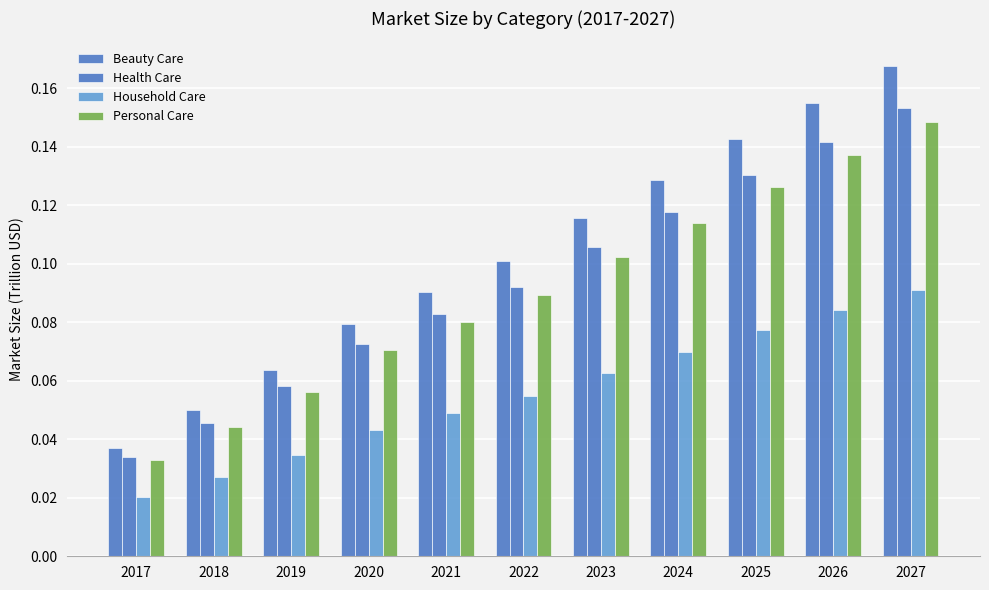

Are the bars horizontal?

No